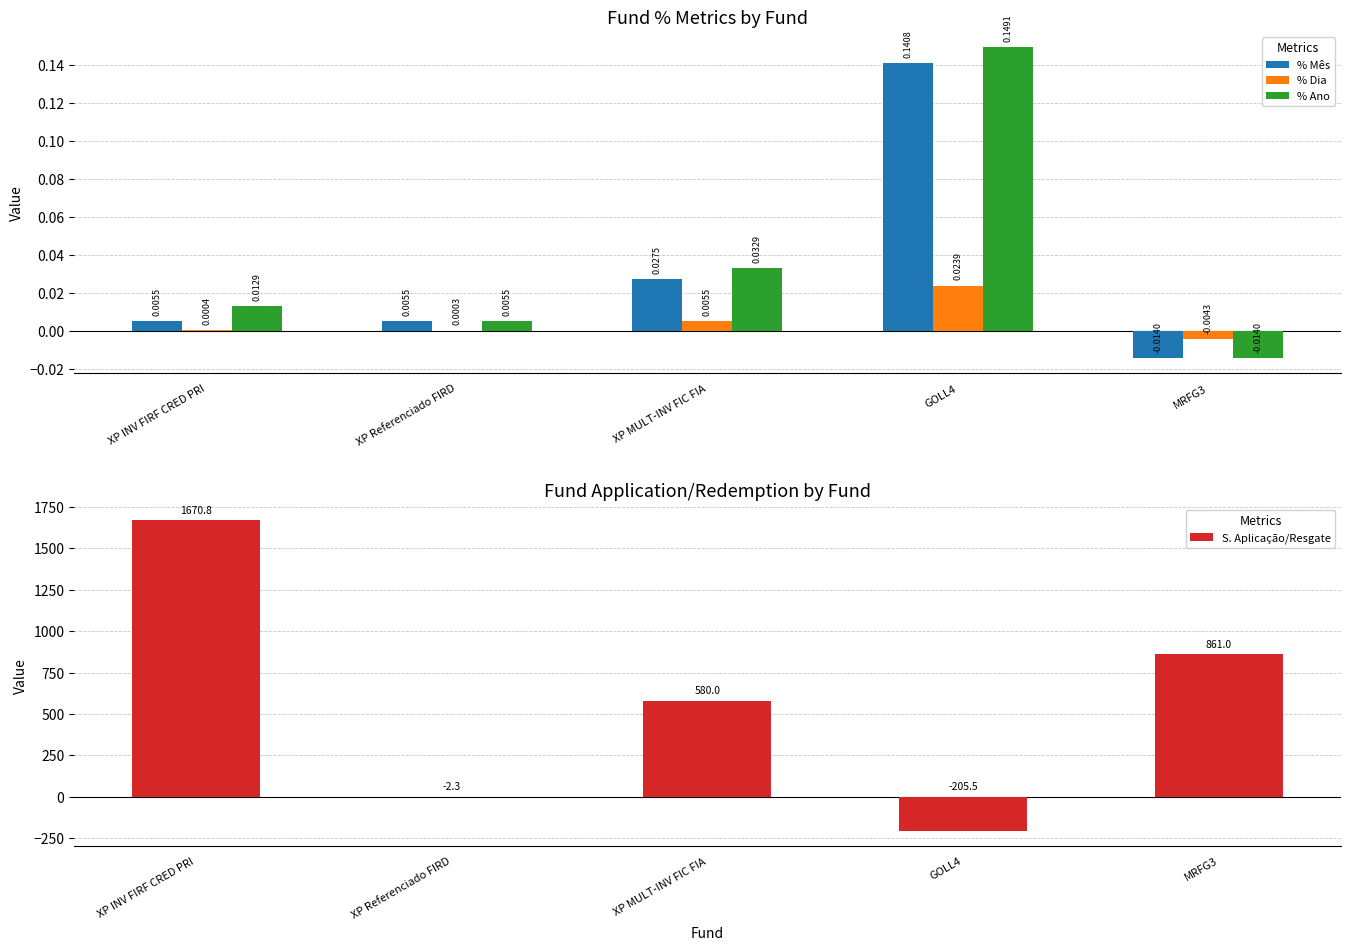

Reading left to right, transcribe all the data shown in this chart.

% Mês: XP INV FIRF CRED PRI=0.0	XP Referenciado FIRD=0.0	XP MULT-INV FIC FIA=0.0	GOLL4=0.1	MRFG3=-0.0
% Dia: XP INV FIRF CRED PRI=0.0	XP Referenciado FIRD=0.0	XP MULT-INV FIC FIA=0.0	GOLL4=0.0	MRFG3=-0.0
% Ano: XP INV FIRF CRED PRI=0.0	XP Referenciado FIRD=0.0	XP MULT-INV FIC FIA=0.0	GOLL4=0.1	MRFG3=-0.0
S. Aplicação/Resgate: XP INV FIRF CRED PRI=1670.8	XP Referenciado FIRD=-2.3	XP MULT-INV FIC FIA=580.0	GOLL4=-205.5	MRFG3=861.0